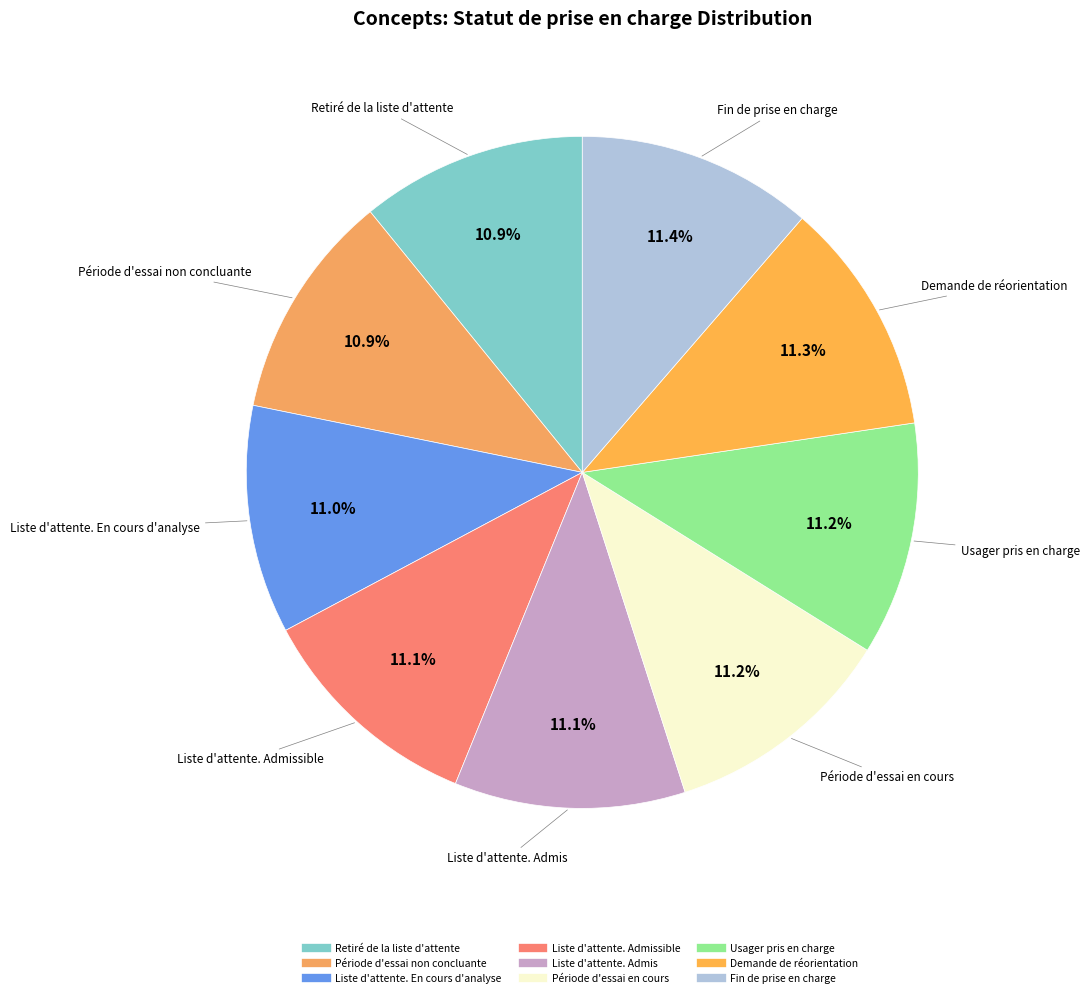

Count the number of slices in the pie.

9